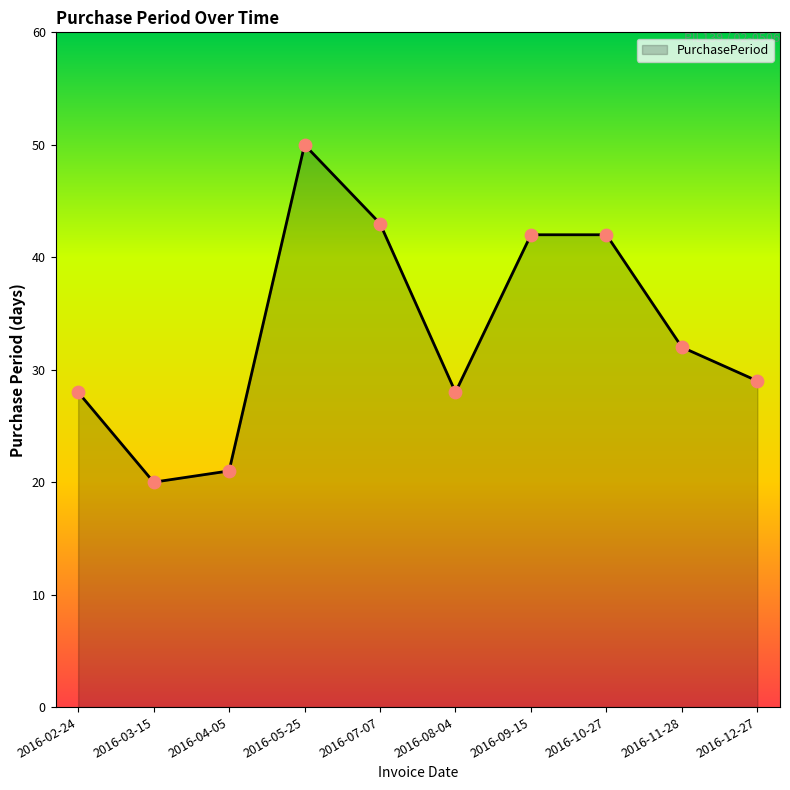

Between 2016-08-04 and 2016-03-15, which is larger?

2016-08-04